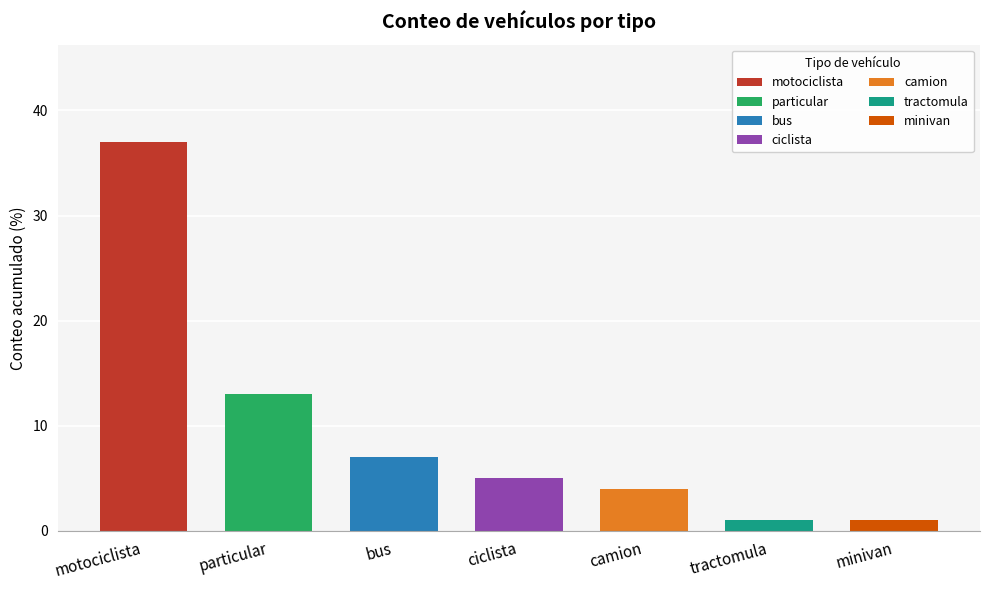

How many bars are there in total?

7